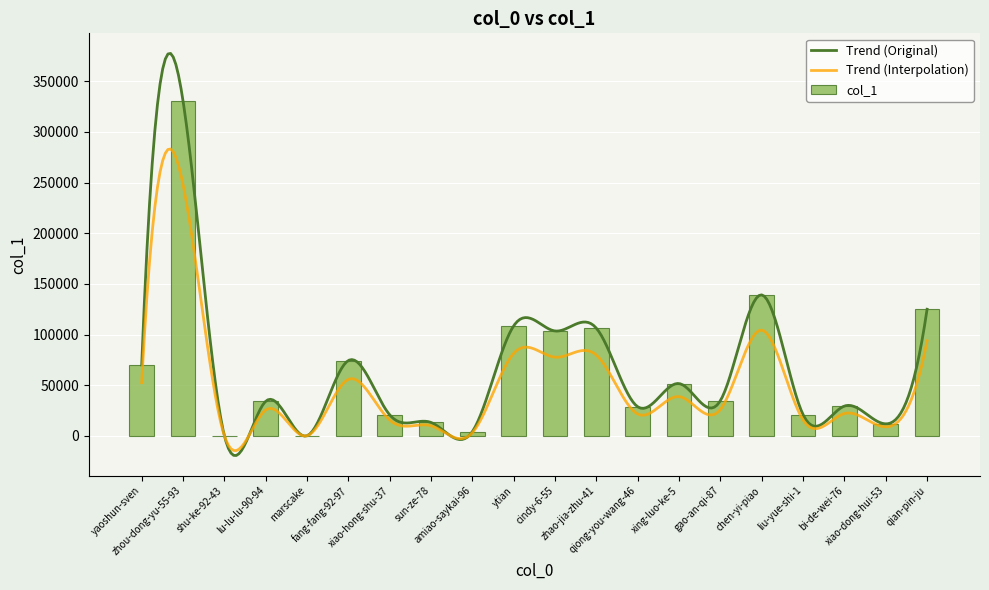

The value at zhao-jia-zhu-41 is 106173. True or false?

True